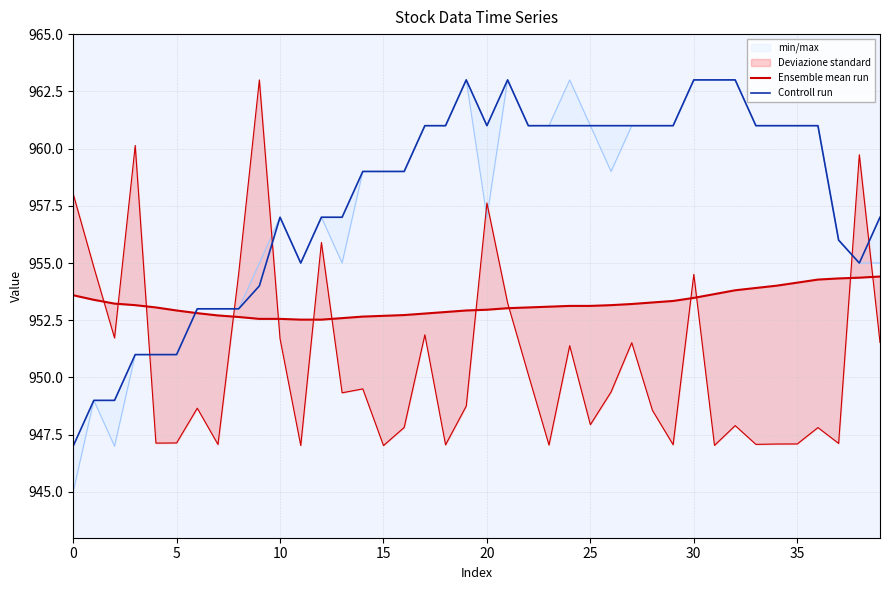

Count the number of categories in the chart.

40